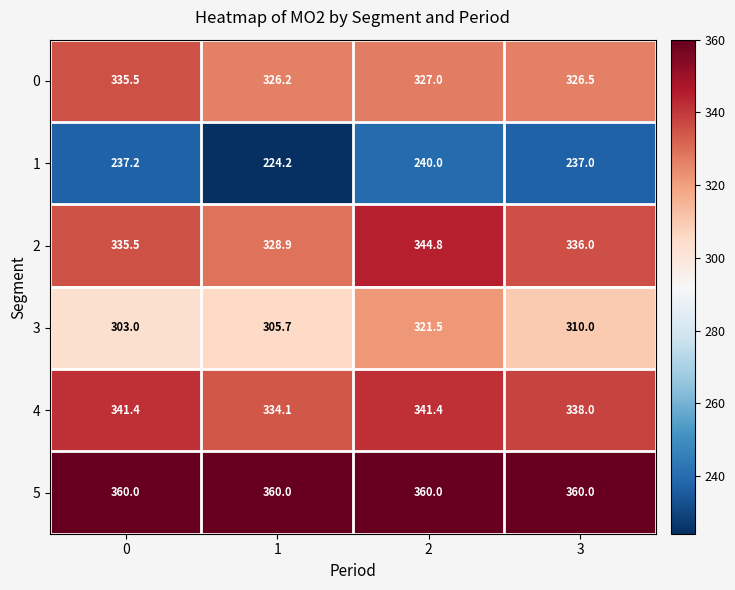

What is the spread (max minus min) of values at 2?

120.0